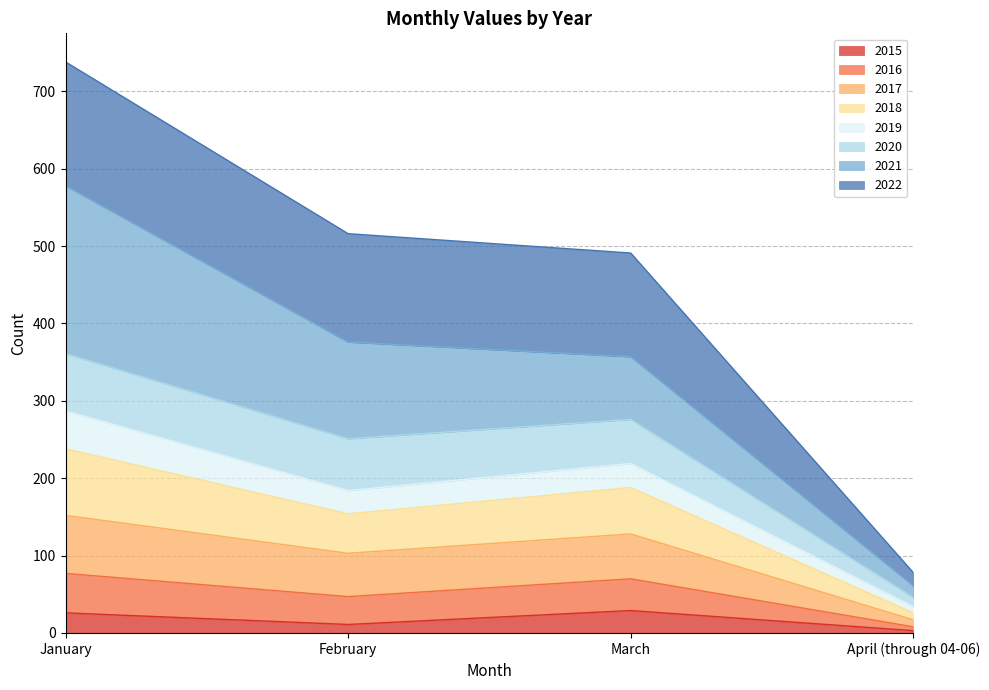

At which category is the sum across all series the highest?

January